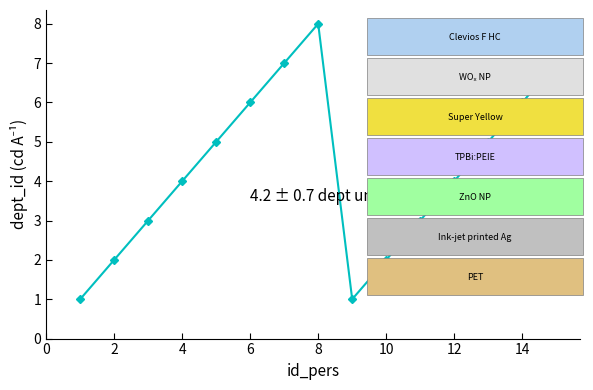

What is the average value?

4